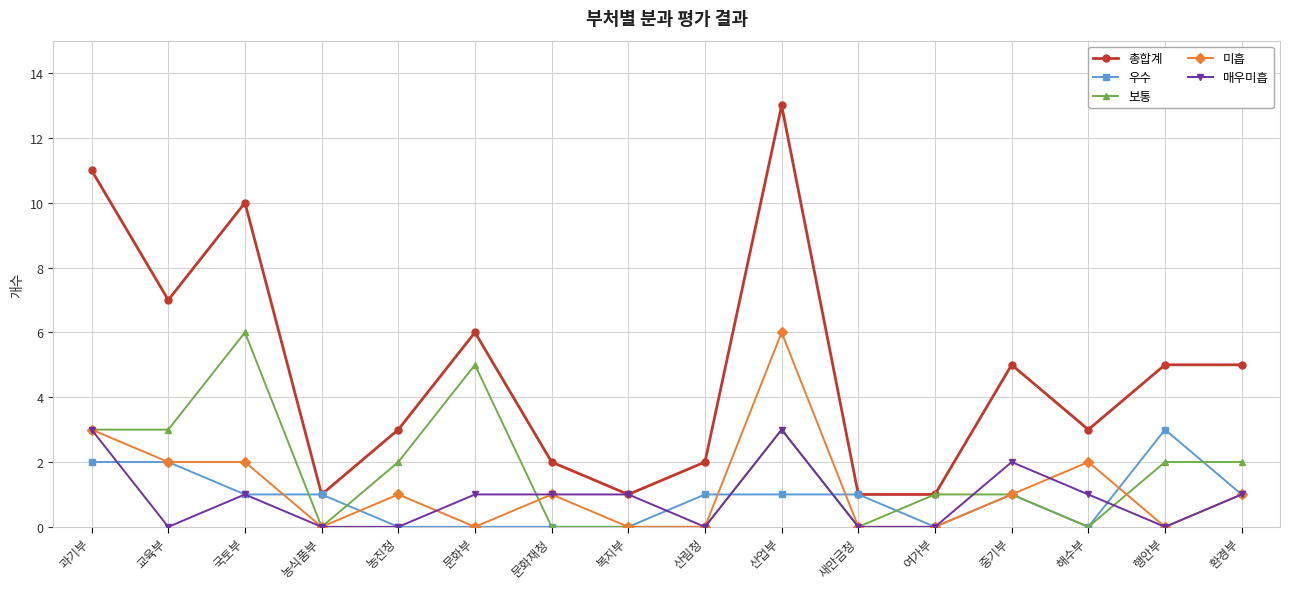

Which category has the highest value in the 보통 series?

국토부